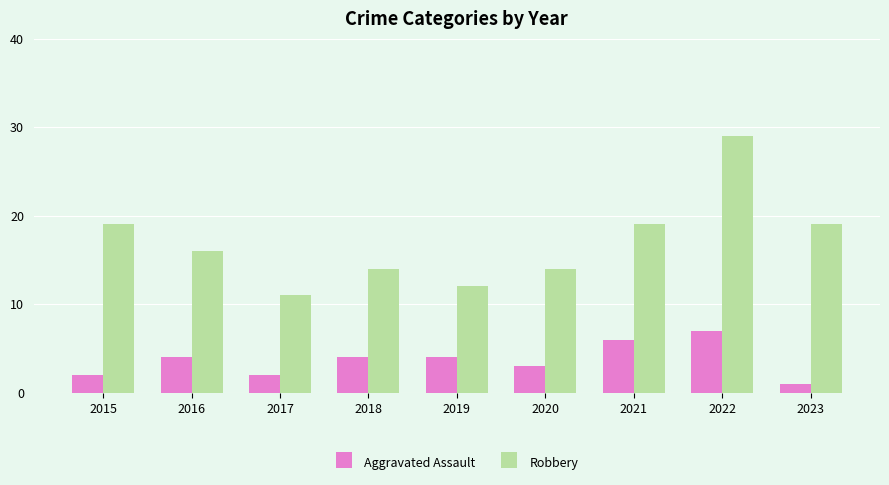

What is the maximum value shown in the chart?

29